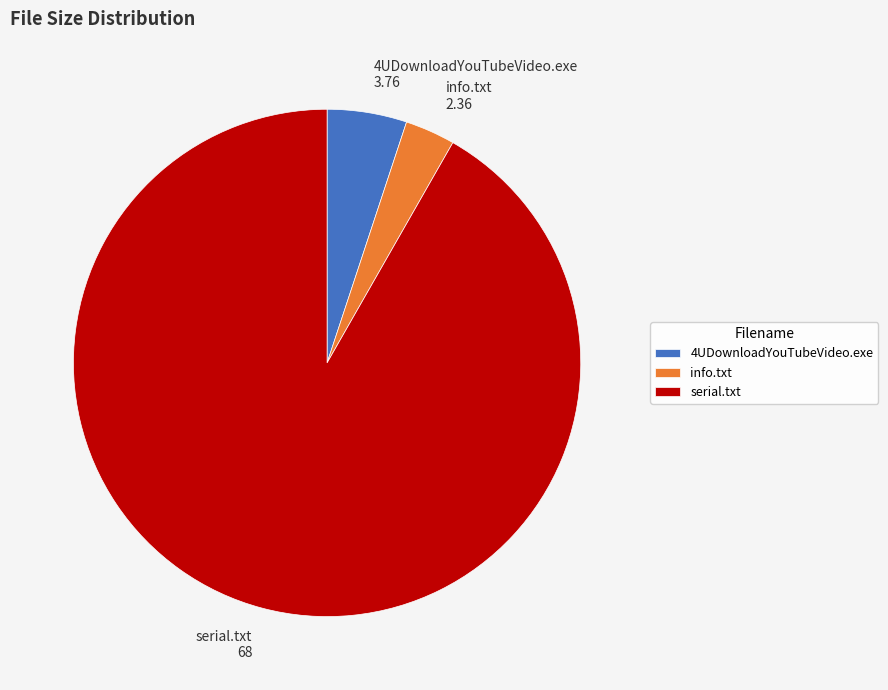

How many segments does this pie chart have?

3